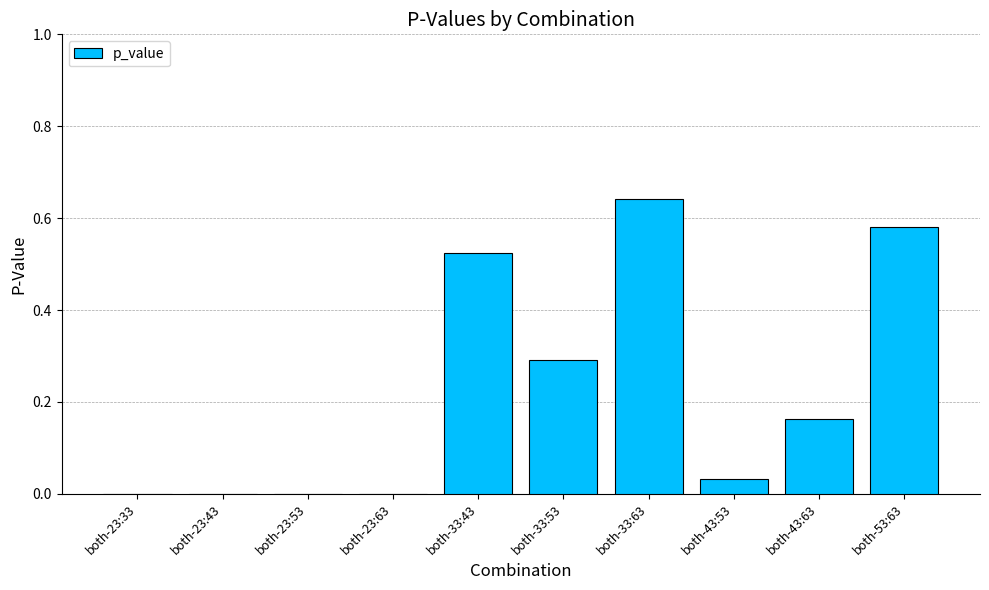

What is the change in value from both-33:43 to both-33:63?

+0.1